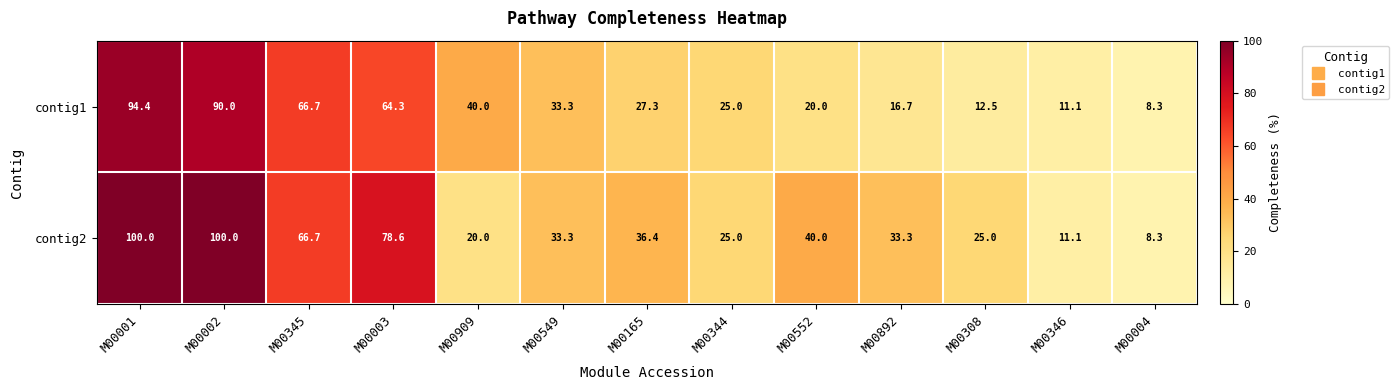

What is the difference between the maximum and minimum values in the contig2 series?

91.7